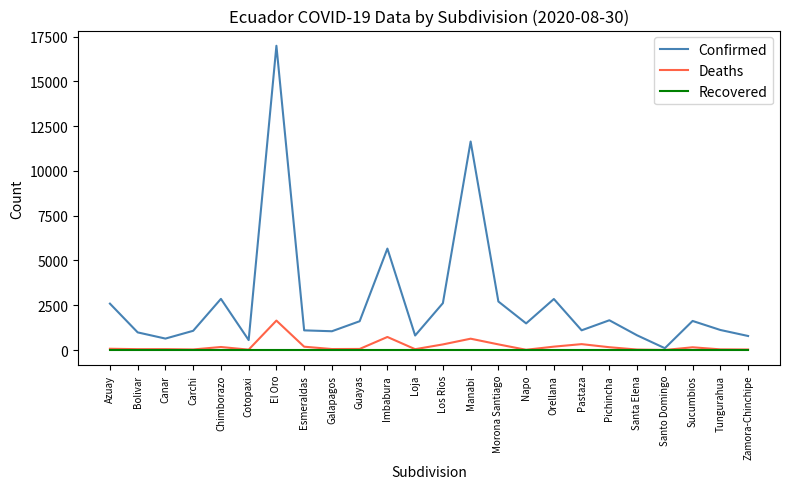

Is this an area chart (filled region under the line)?

No